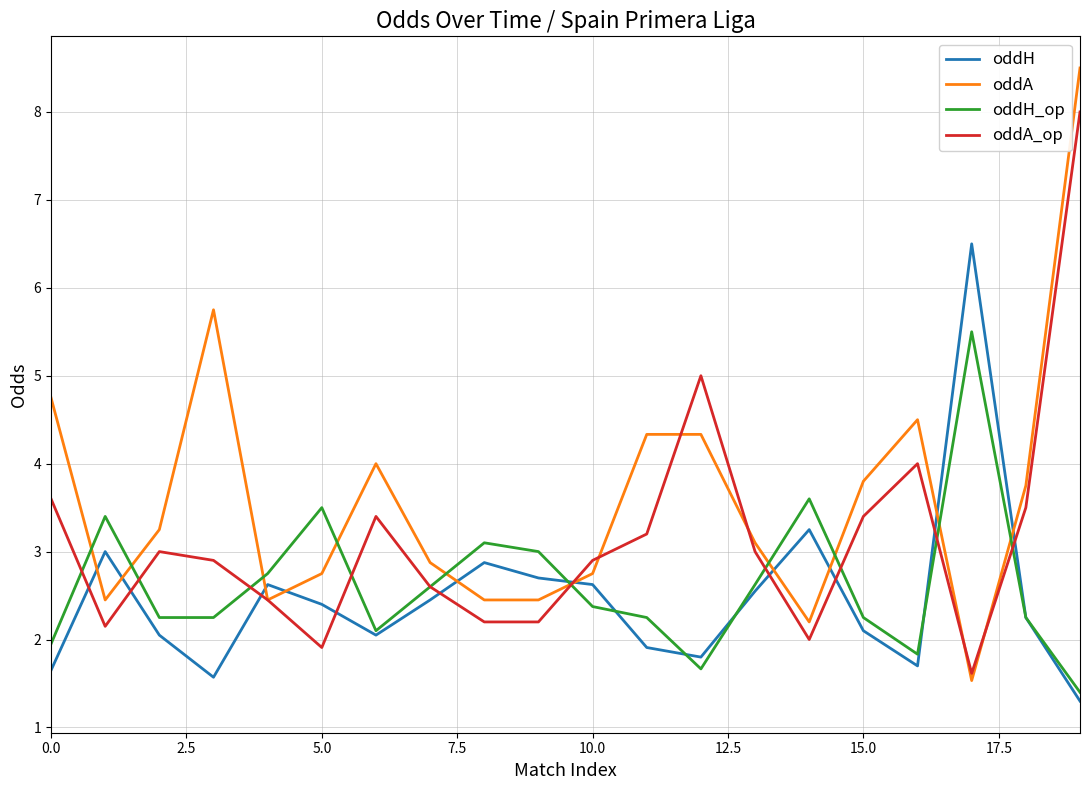

What is the lowest value of the oddA series?

1.5